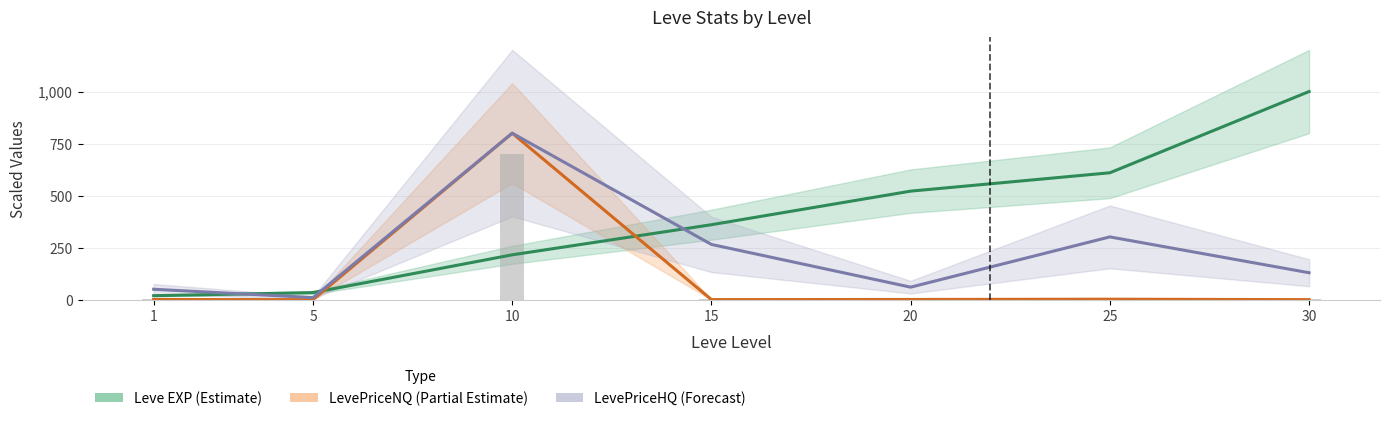

What is the value of the LevePriceNQ (Partial Estimate) bar at the 2nd from the left?

0.3